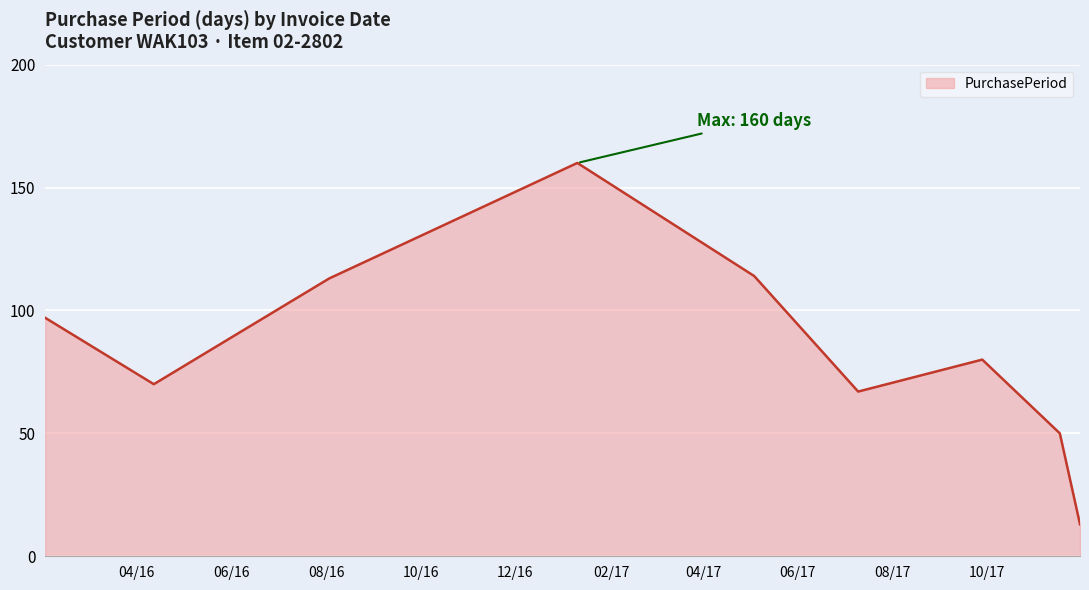

What is the greatest value displayed?

160